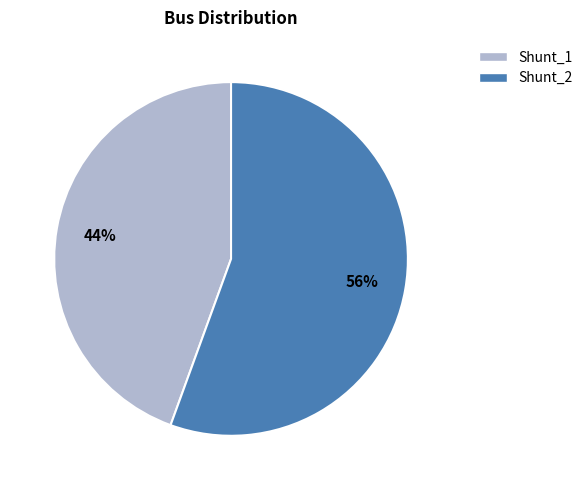

To the nearest percent, what is the average slice percentage?

50%